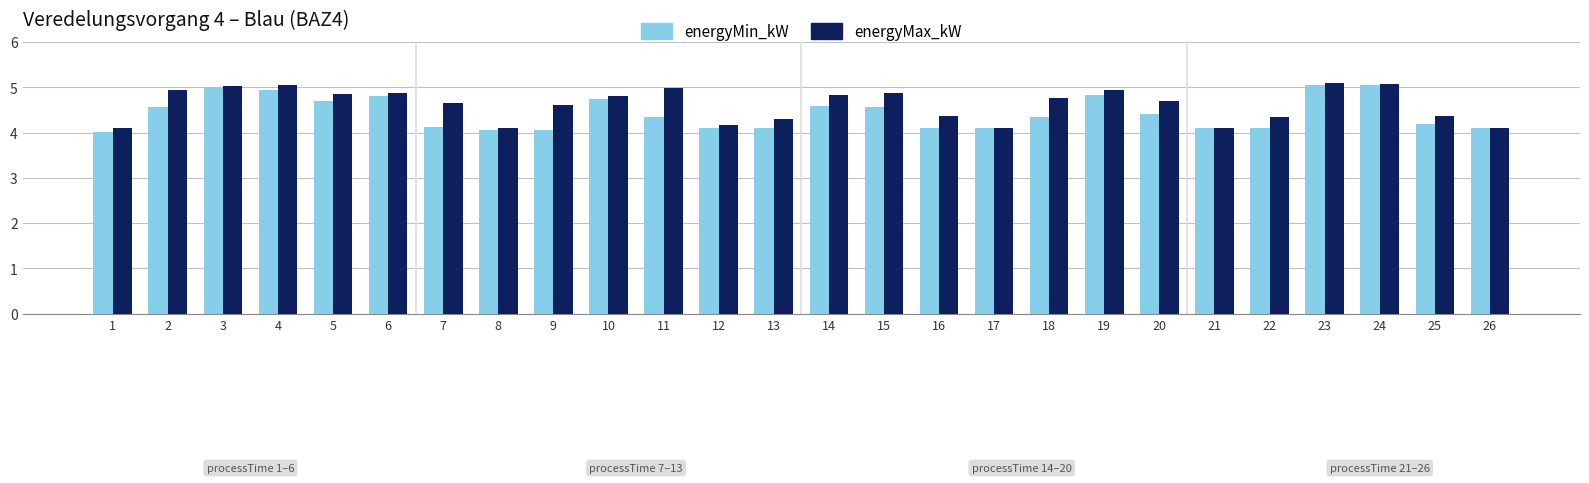

How many data points does each series have?

26